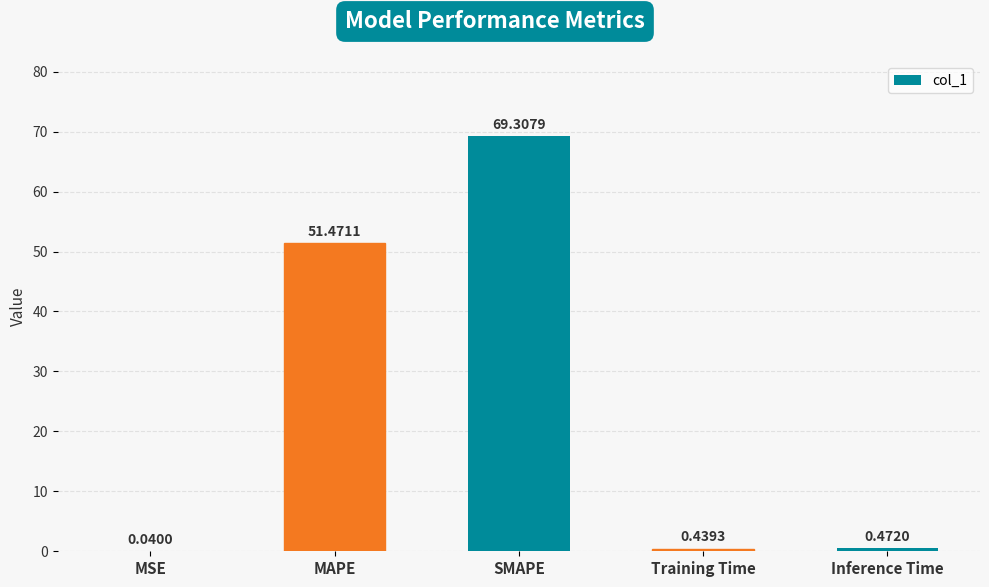

What is the change in value from MAPE to Inference Time?

-51.0